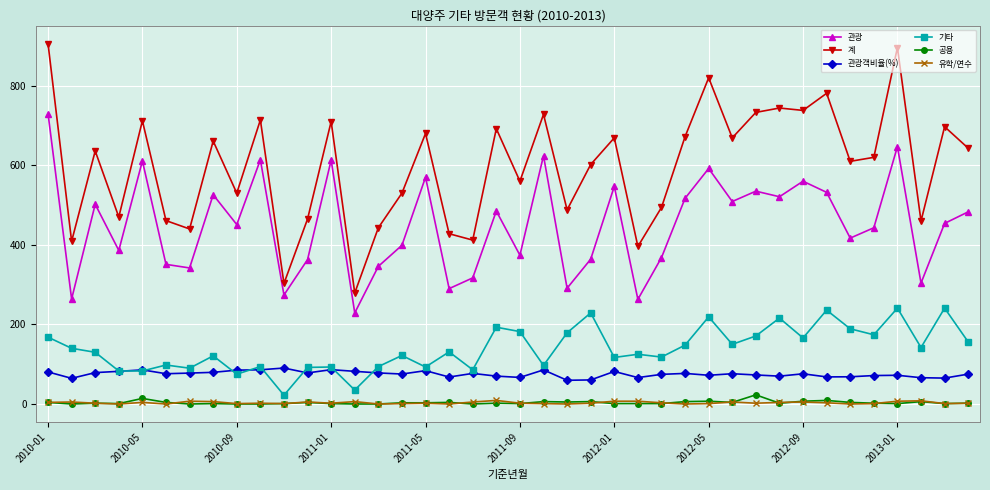

What is the difference between the second highest and second lowest values in the 기타 series?

206.0